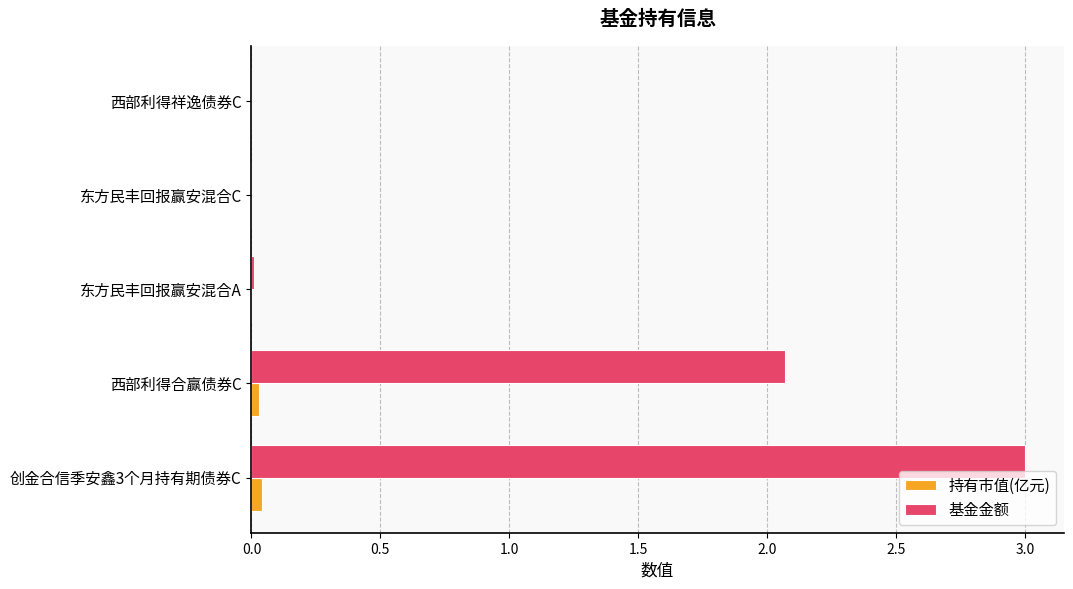

At which category is the sum across all series the highest?

创金合信季安鑫3个月持有期债券C